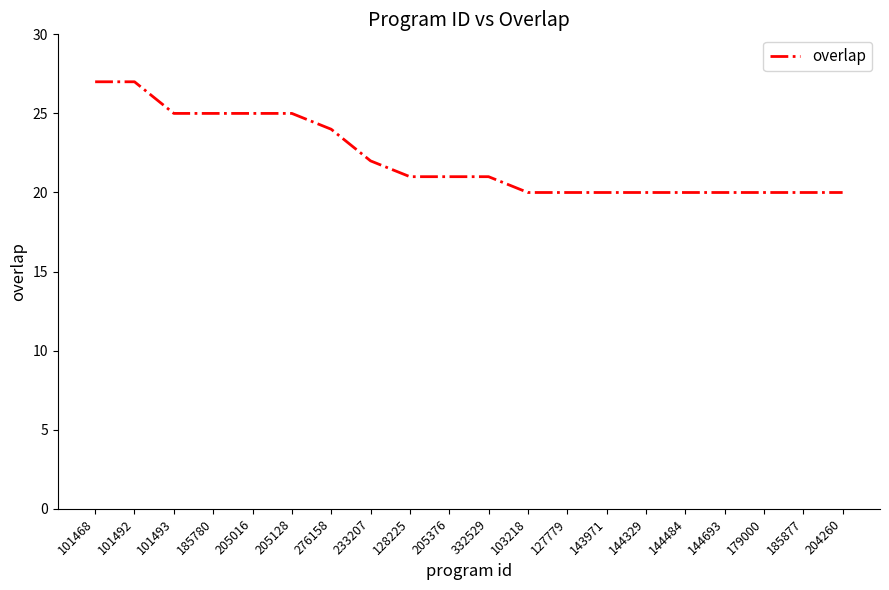

What position from the right is 143971?

7